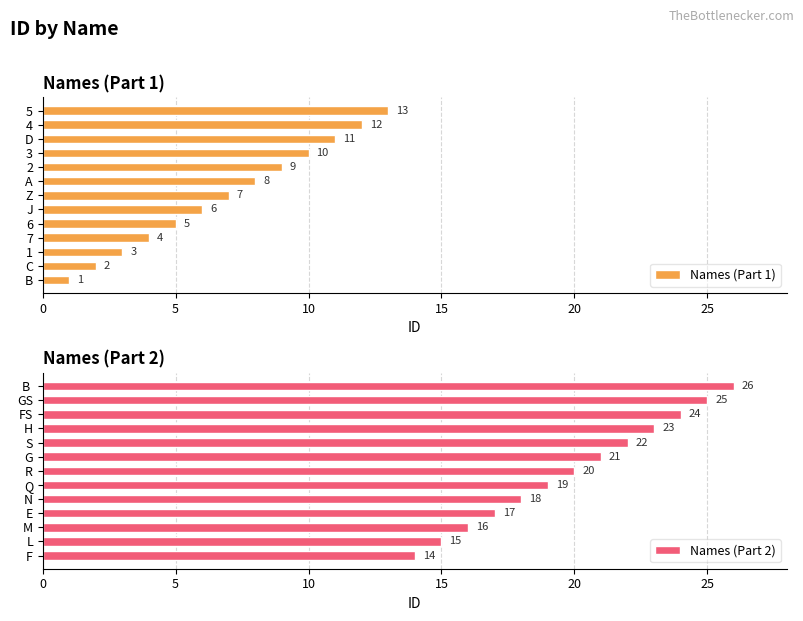

Reading right to left, what are all the values shown in this chart?

Names (Part 1): 13	12	11	10	9	8	7	6	5	4	3	2	1
Names (Part 2): 26	25	24	23	22	21	20	19	18	17	16	15	14